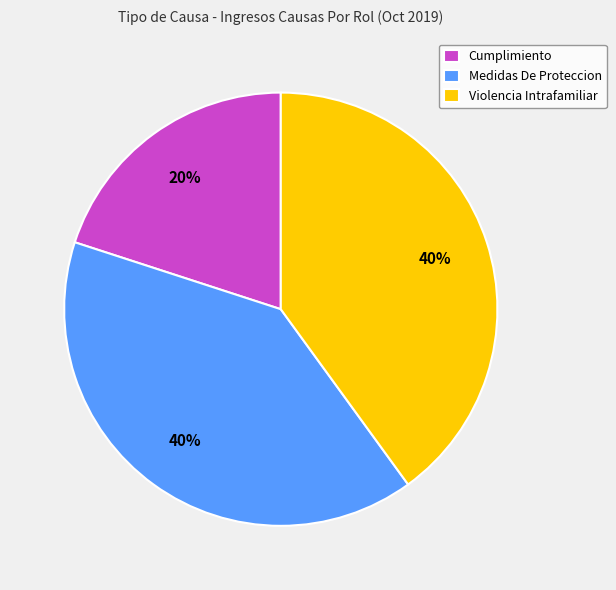

Which has a higher value, Cumplimiento or Violencia Intrafamiliar?

Violencia Intrafamiliar